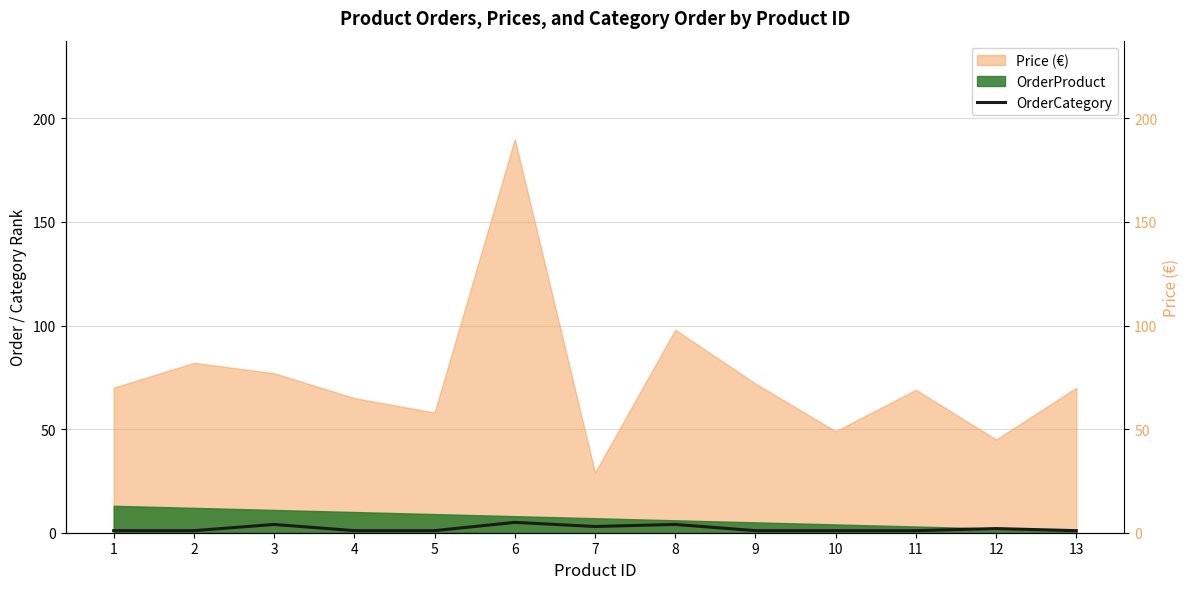

Is it true that the value at 6 is 5?

True